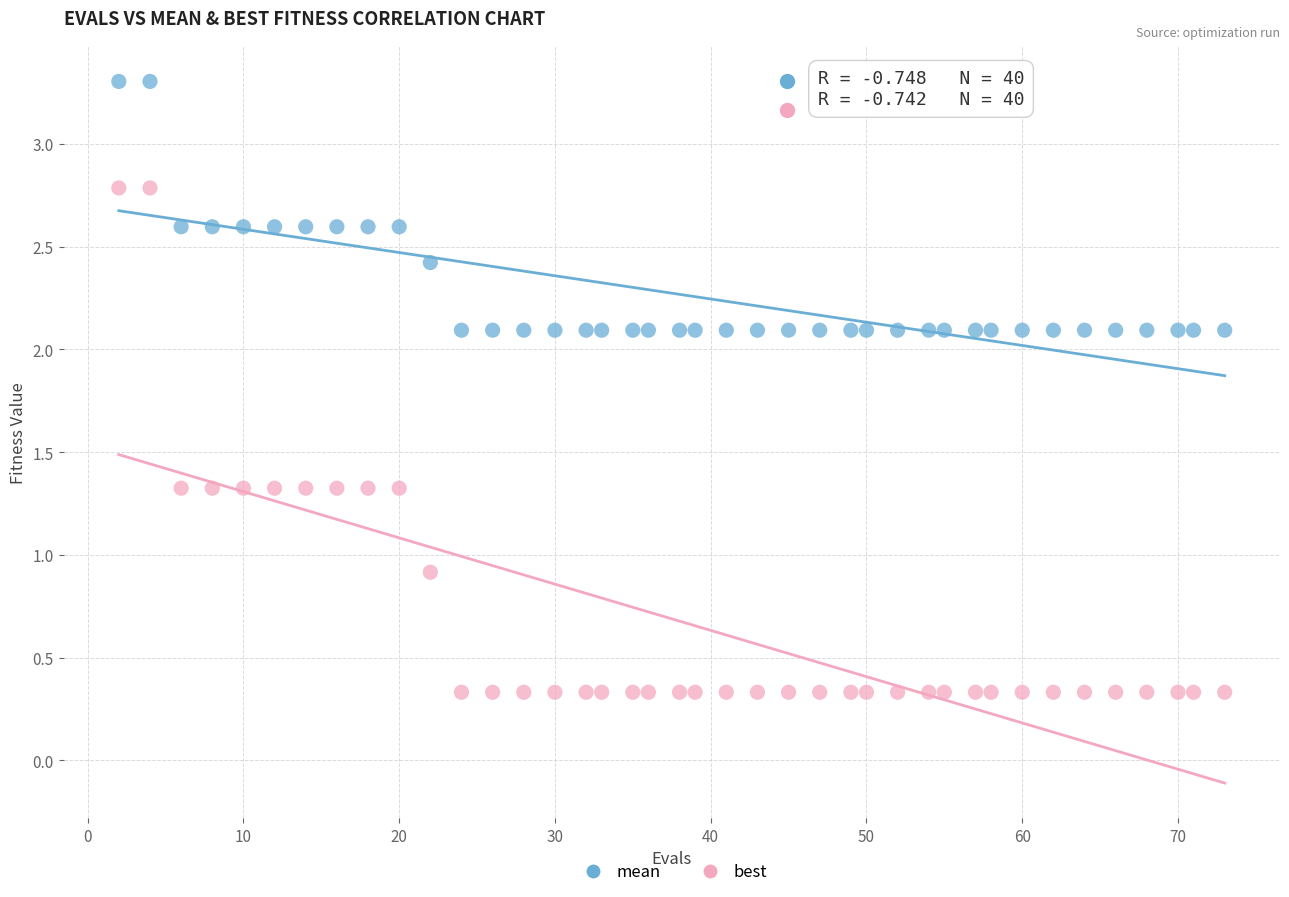

What are all the series names shown in the legend?

mean, best